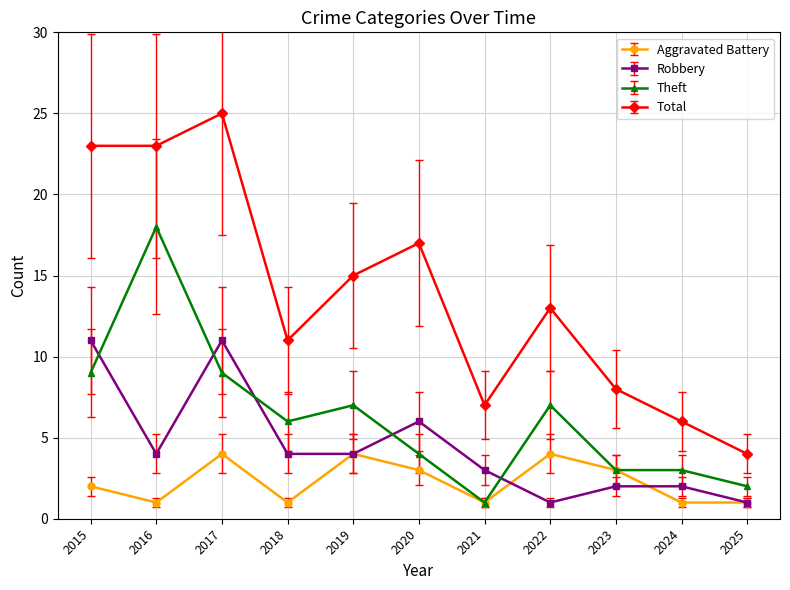

How many values in the Robbery series are below 4?

5